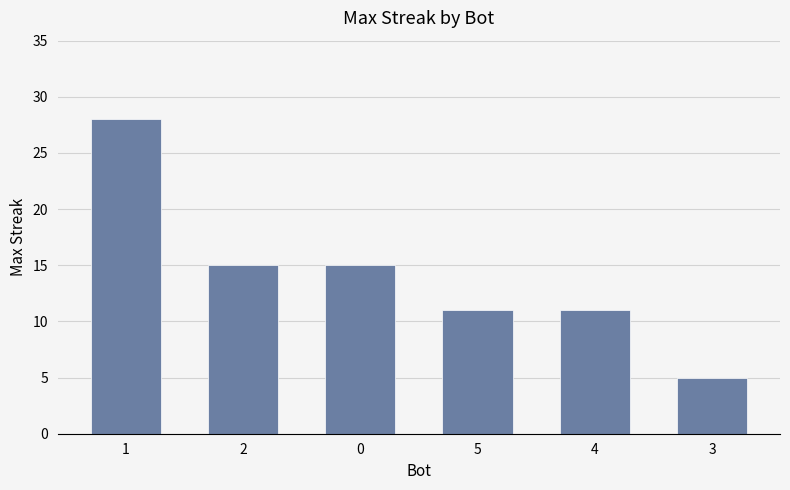

What is the average value?

14